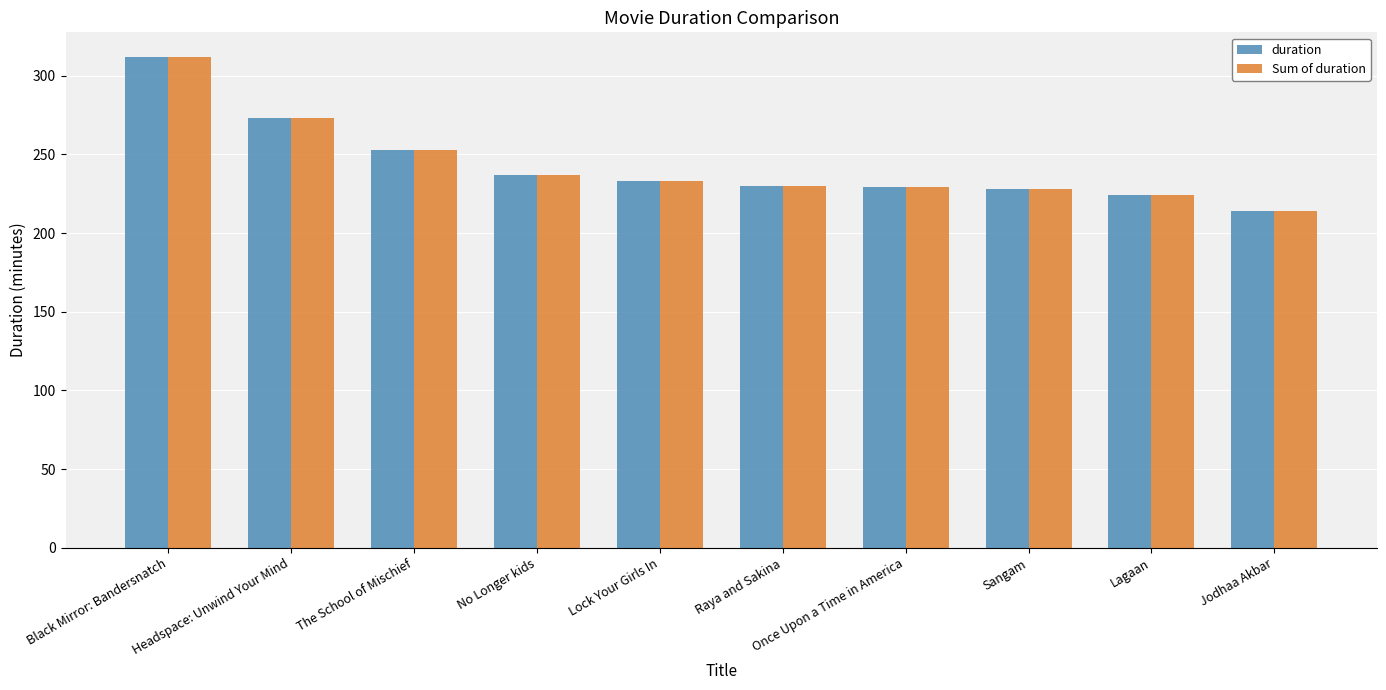

What position from the left is Headspace: Unwind Your Mind?

2